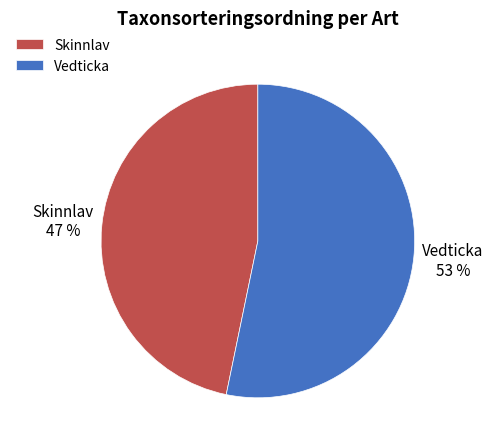

True or false: Vedticka accounts for 41% of the total.

False